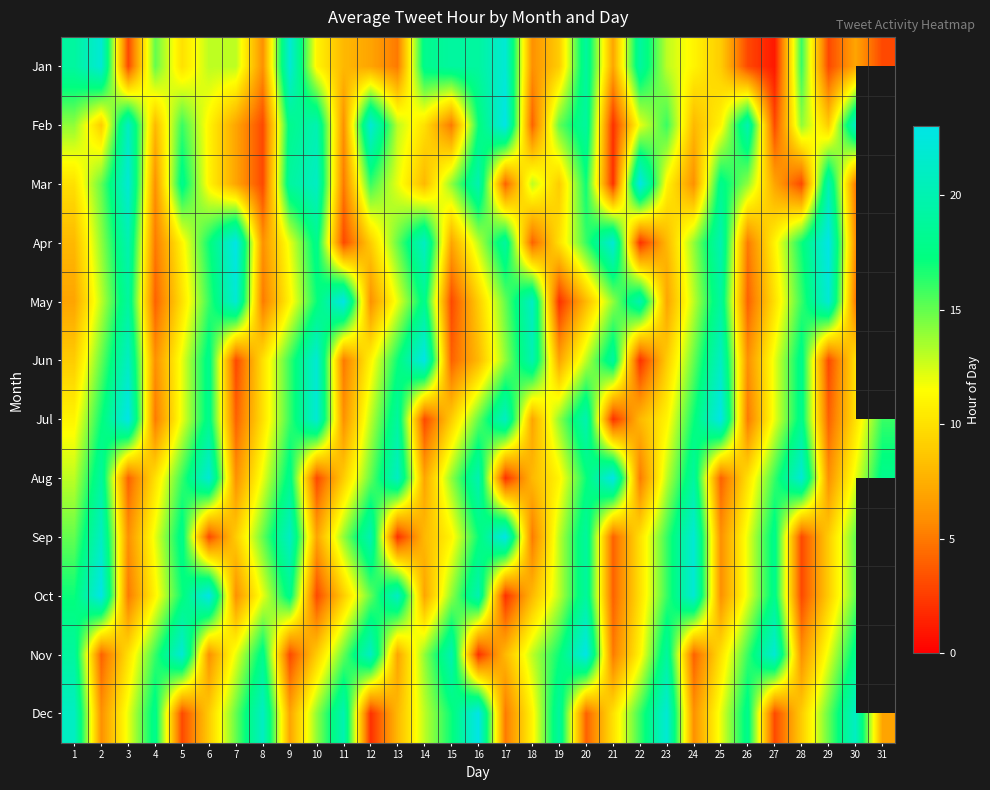

What is the spread (max minus min) of values at 1?

14.0